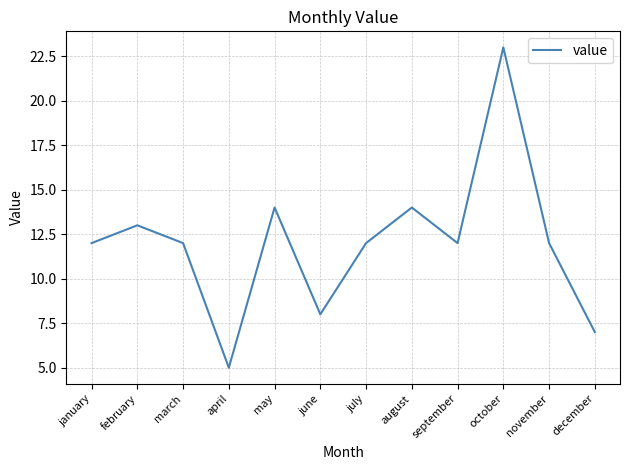

What value does the data have at september?

12